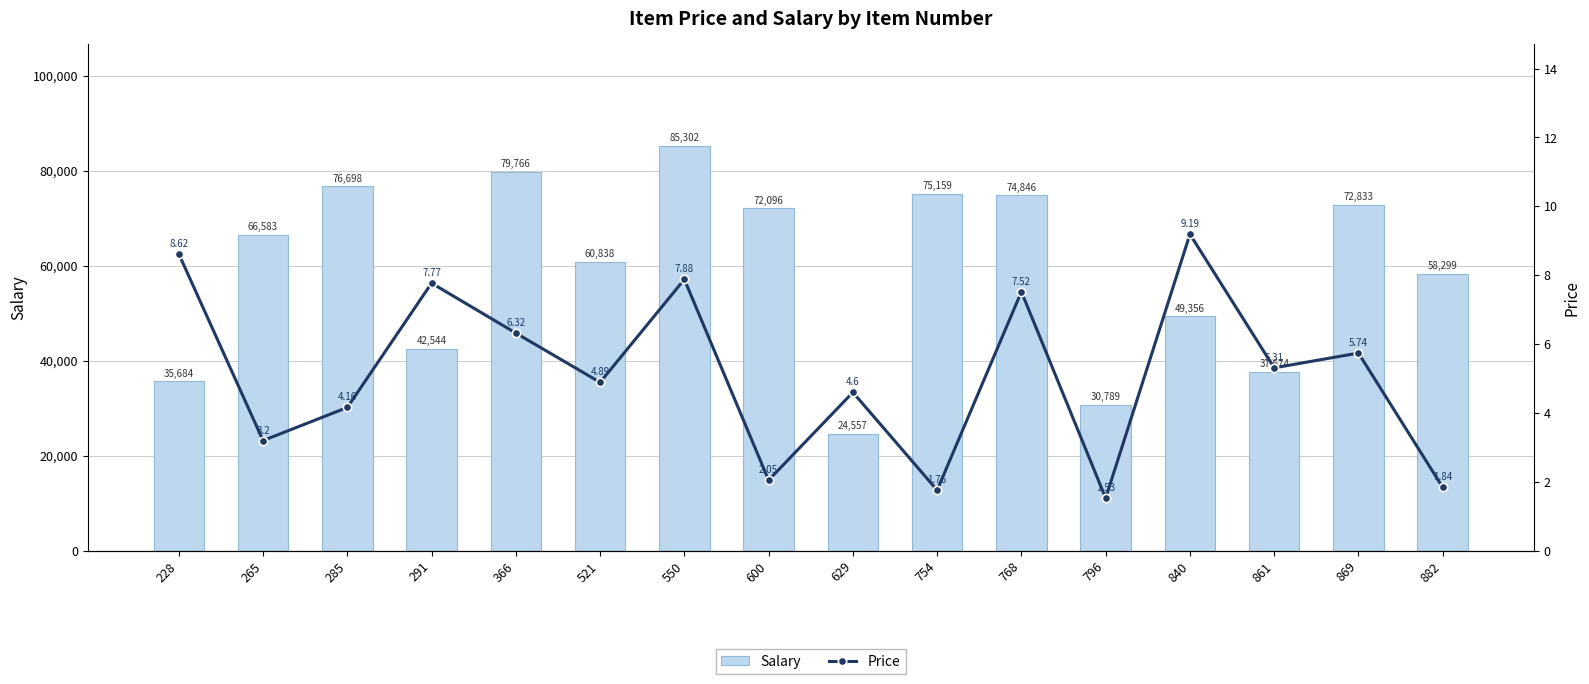

Which series has the largest range (max minus min)?

Salary